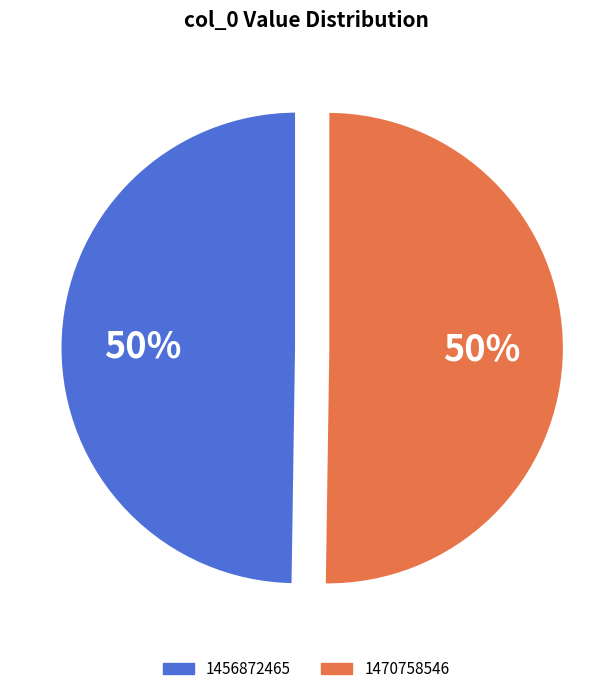

To the nearest percent, what portion does 1470758546 represent?

50%